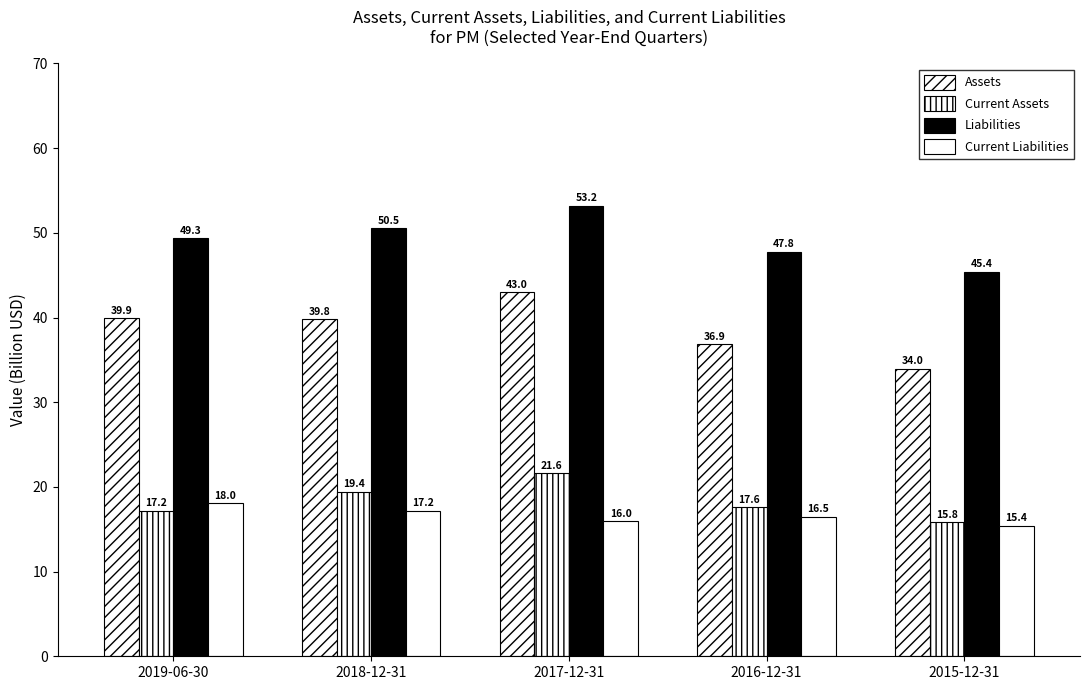

What is the difference between the maximum and minimum values in the Assets series?

9.0